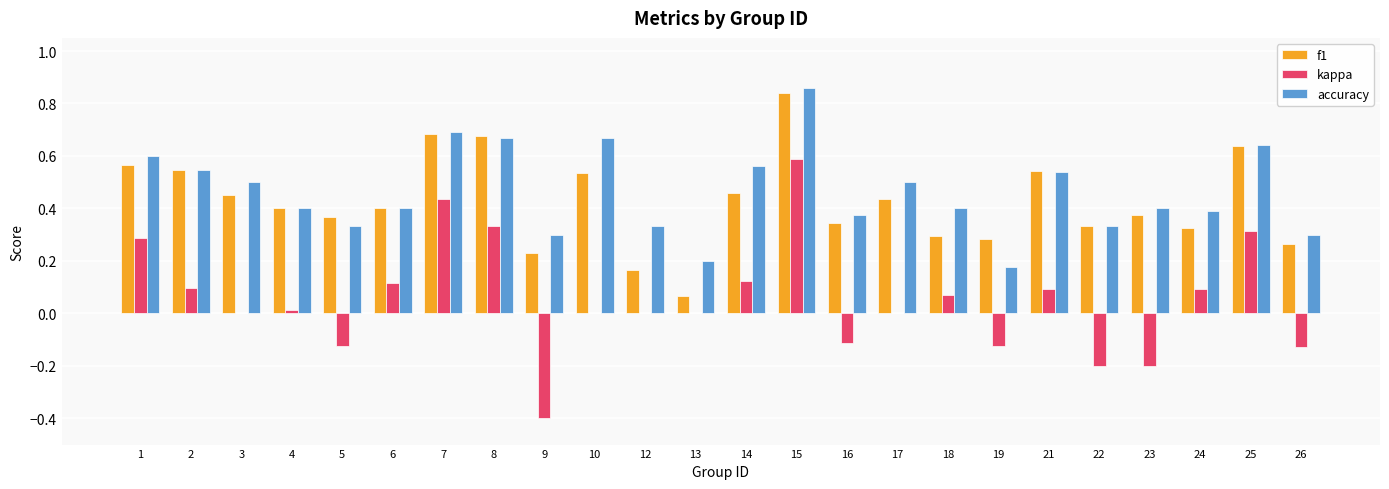

The accuracy series shows 0.1 at 16. True or false?

False